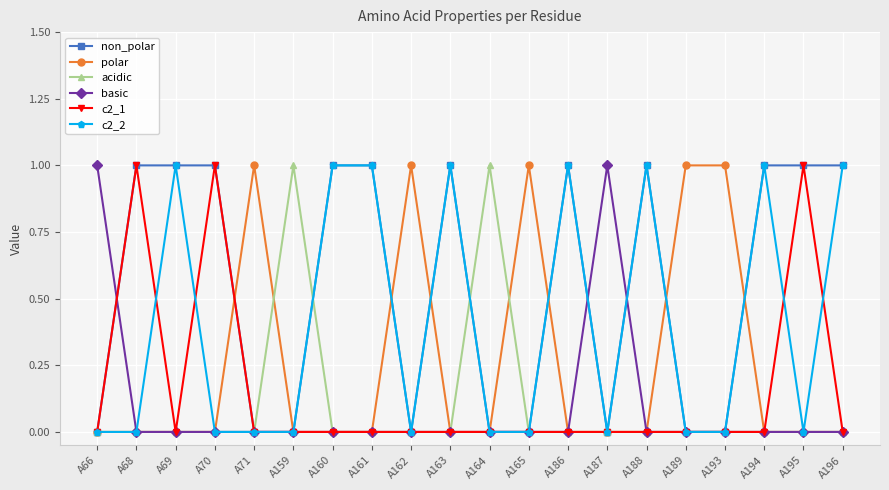

Does the chart display data point markers on the line(s)?

Yes